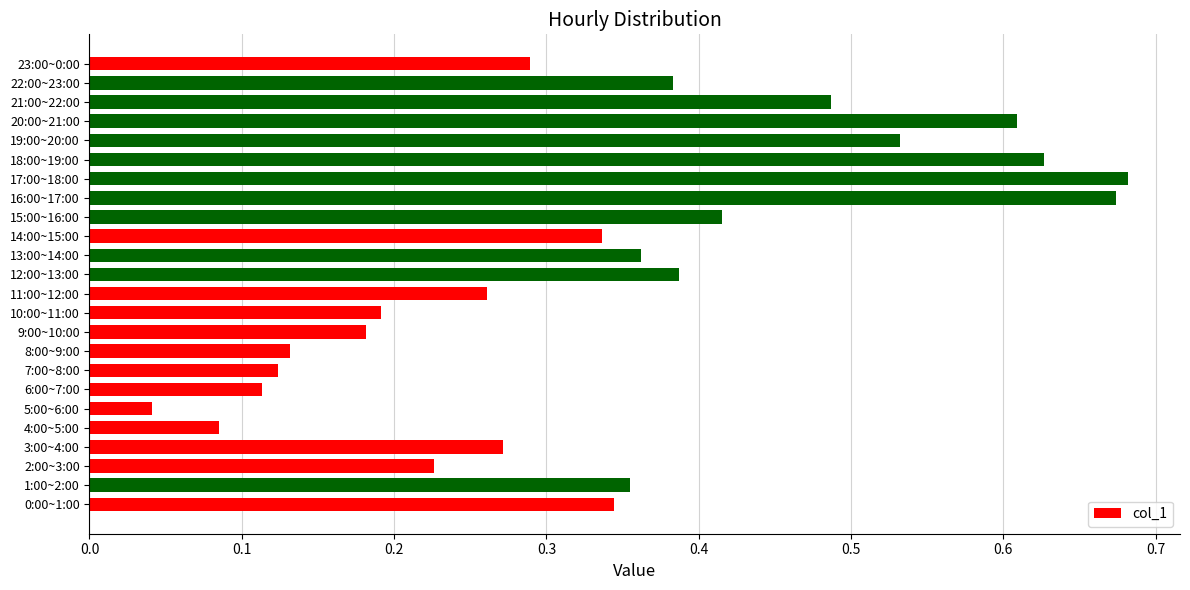

Where is the data nearest to the value 0?

5:00~6:00